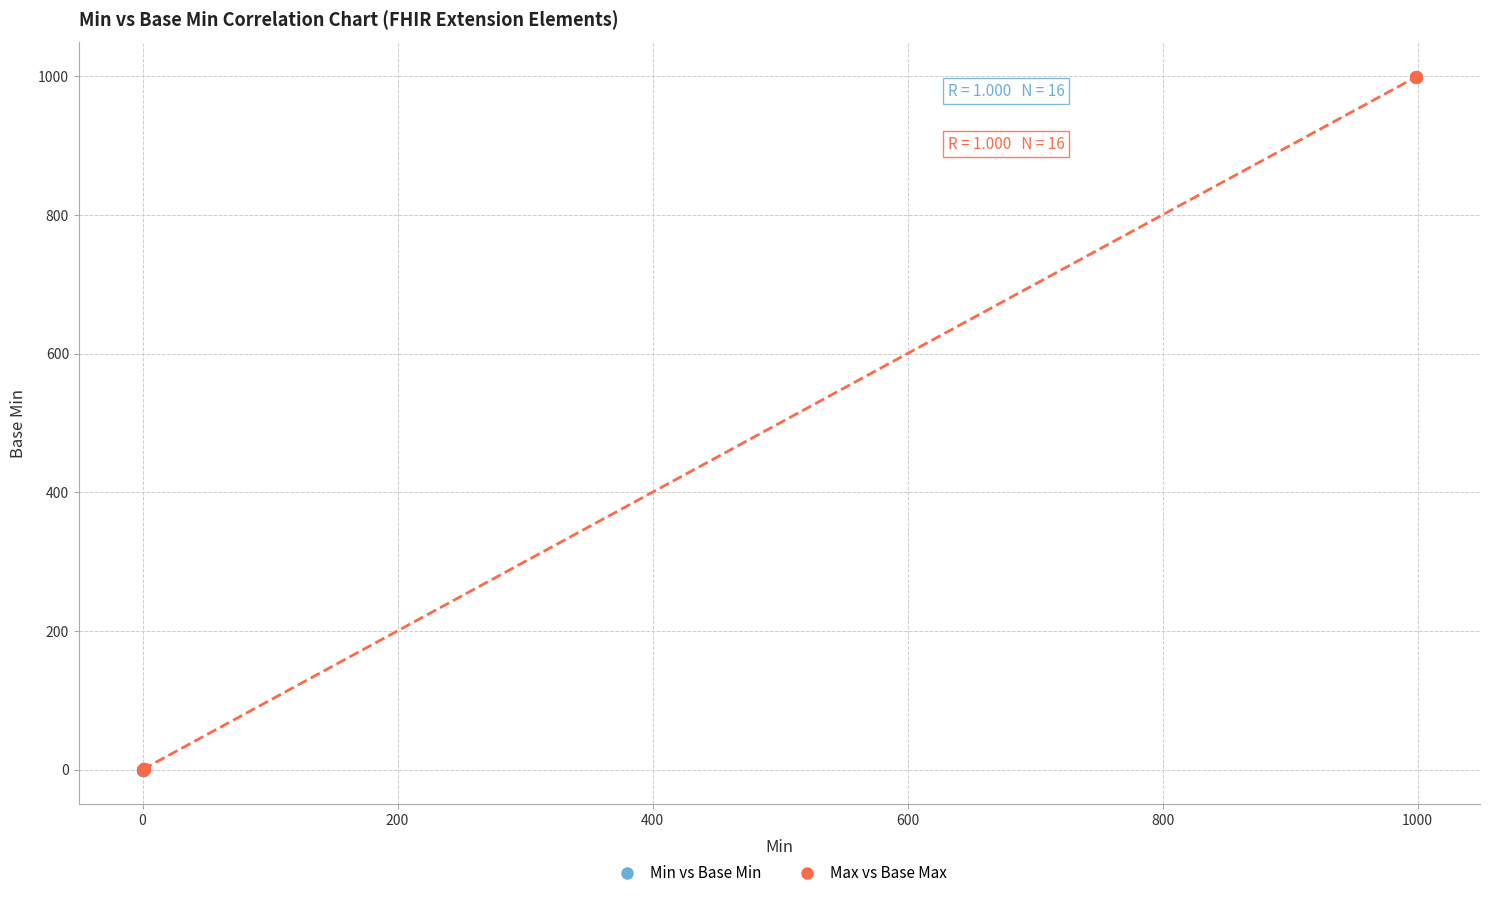

Which series has the largest Y range (max minus min)?

Max vs Base Max